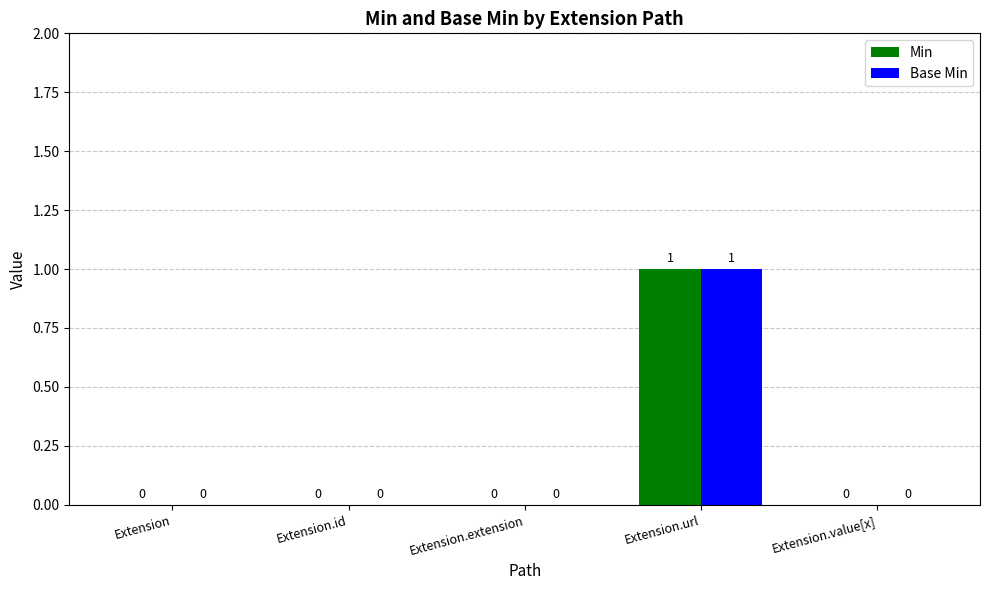

Which category has the highest value across all series?

Extension.url